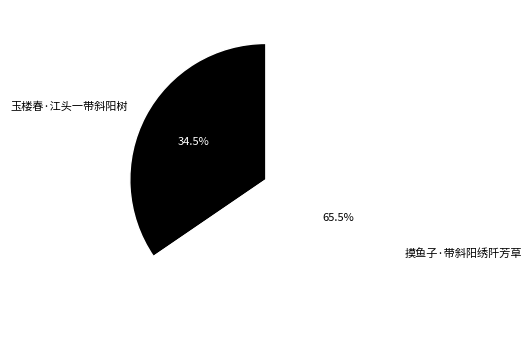

What percentage is NOT represented by 玉楼春·江头一带斜阳树?

65.5%